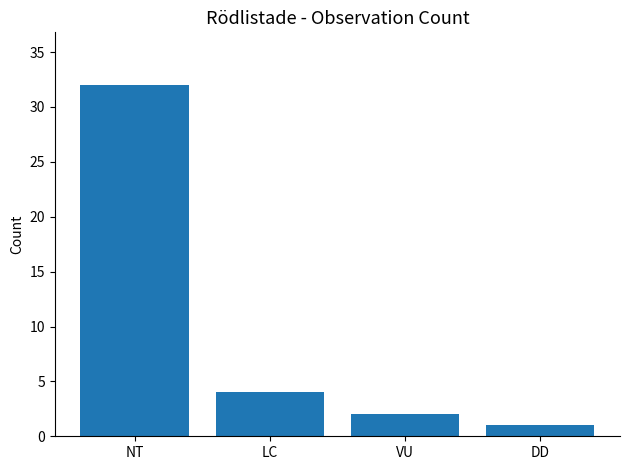

What is the greatest value displayed?

32